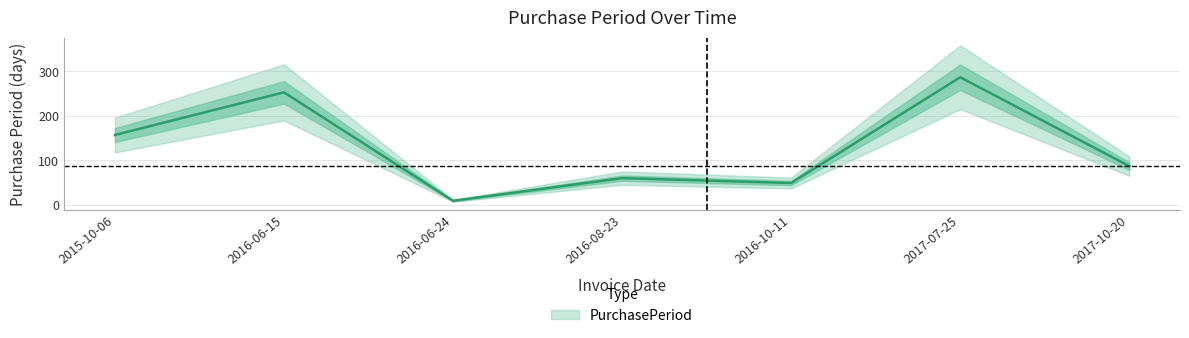

Between 2015-10-06 and 2016-10-11, which is larger?

2015-10-06